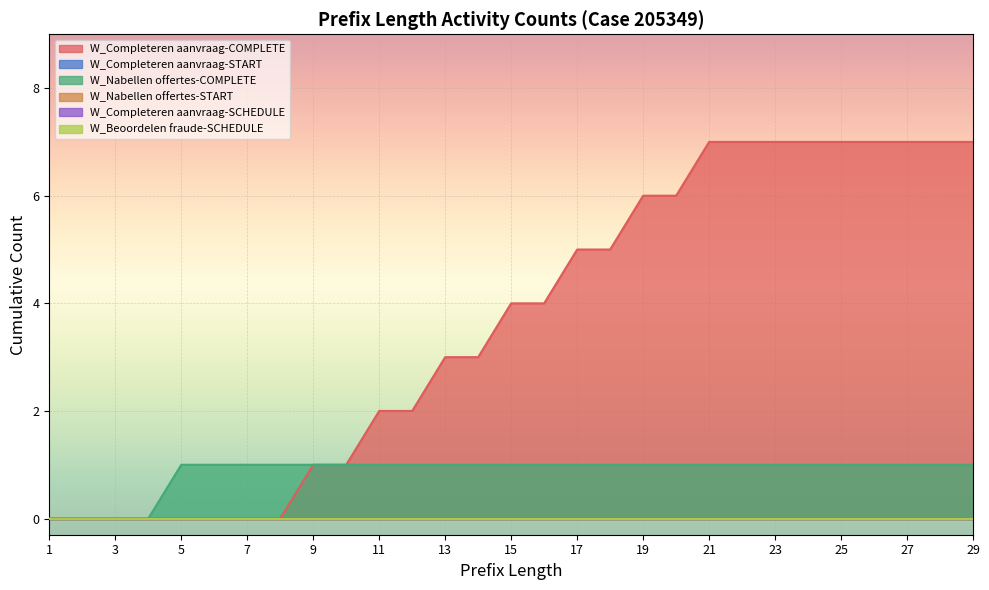

Does the chart display data point markers on the line(s)?

No